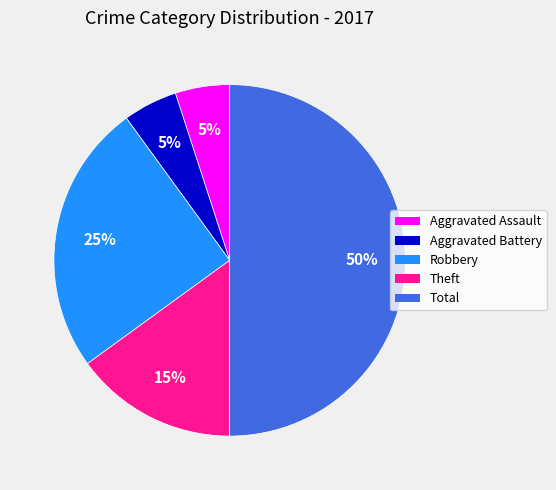

True or false: Aggravated Battery accounts for 1% of the total.

False